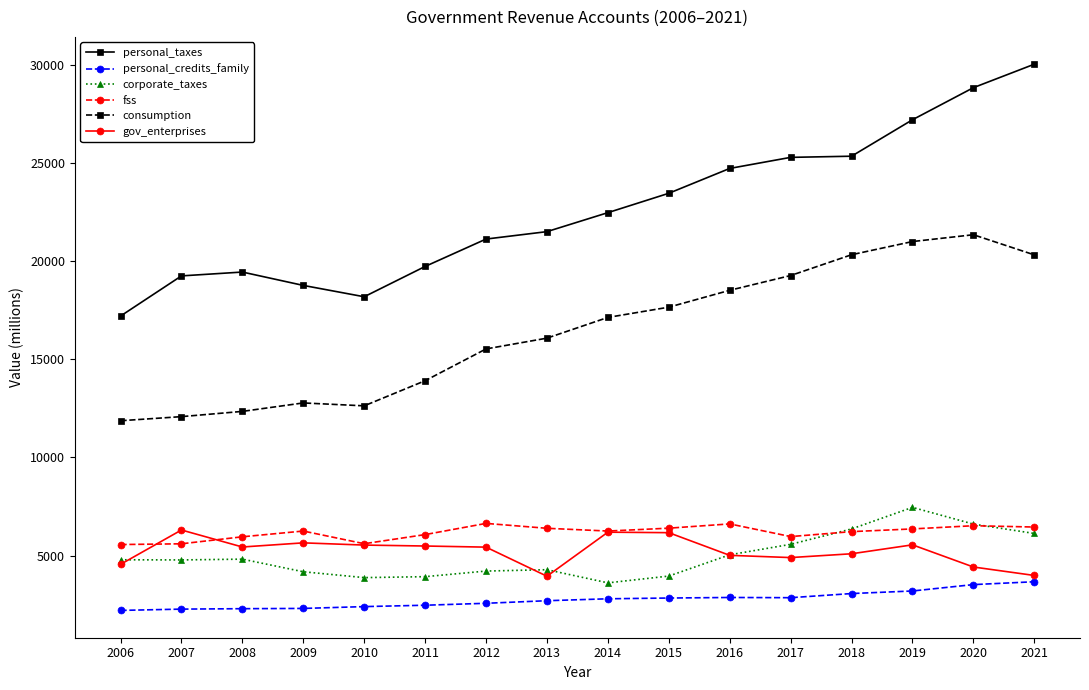

Is this an area chart (filled region under the line)?

No